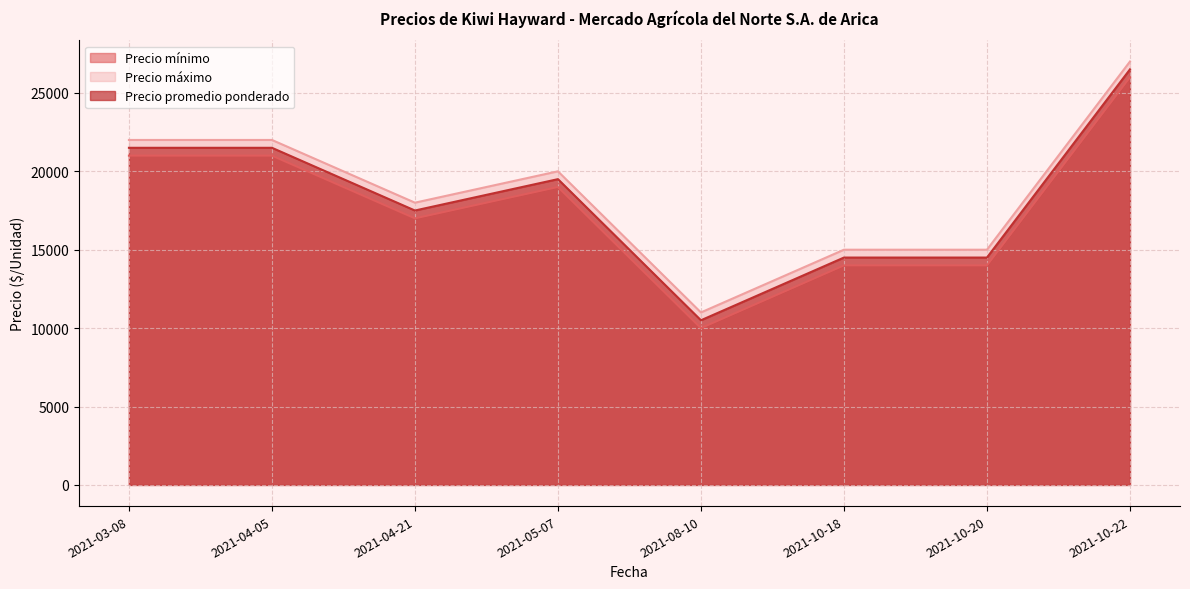

Count the number of categories in the chart.

8